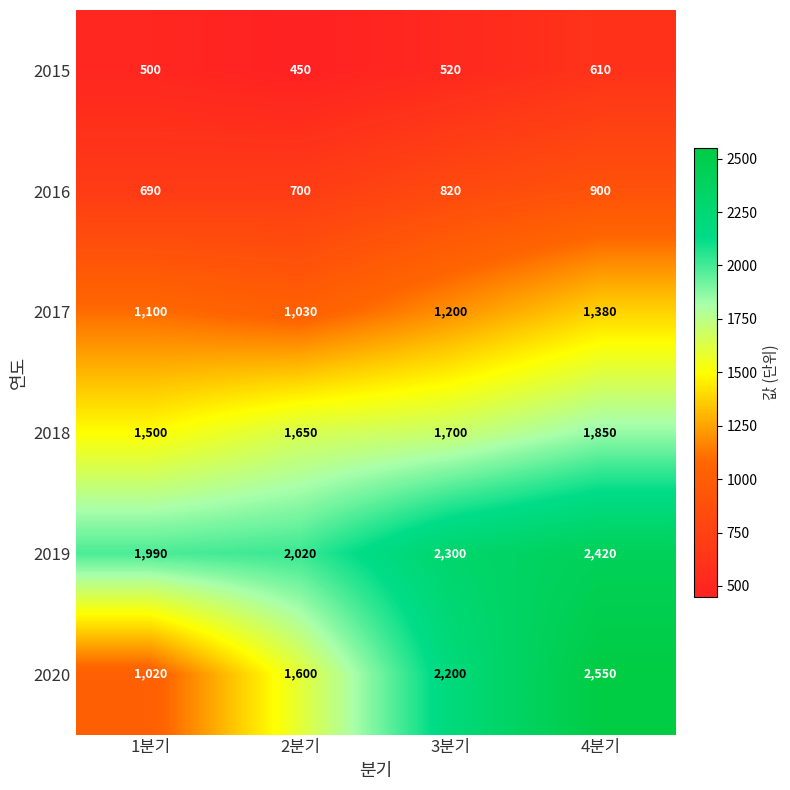

How many series are shown in this chart?

6